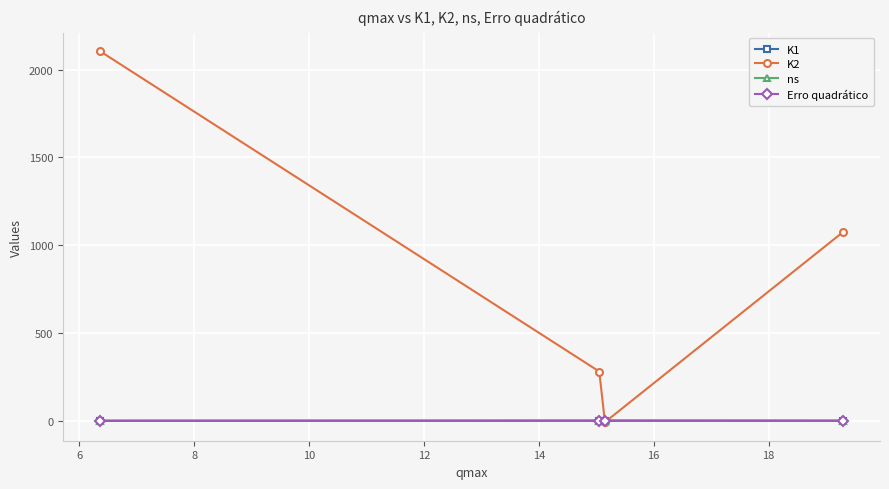

True or false: ns has more than 1 interior local peaks.

False